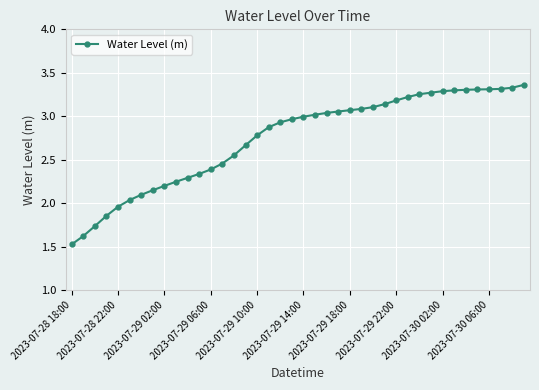

What is the sum of all values?

109.6